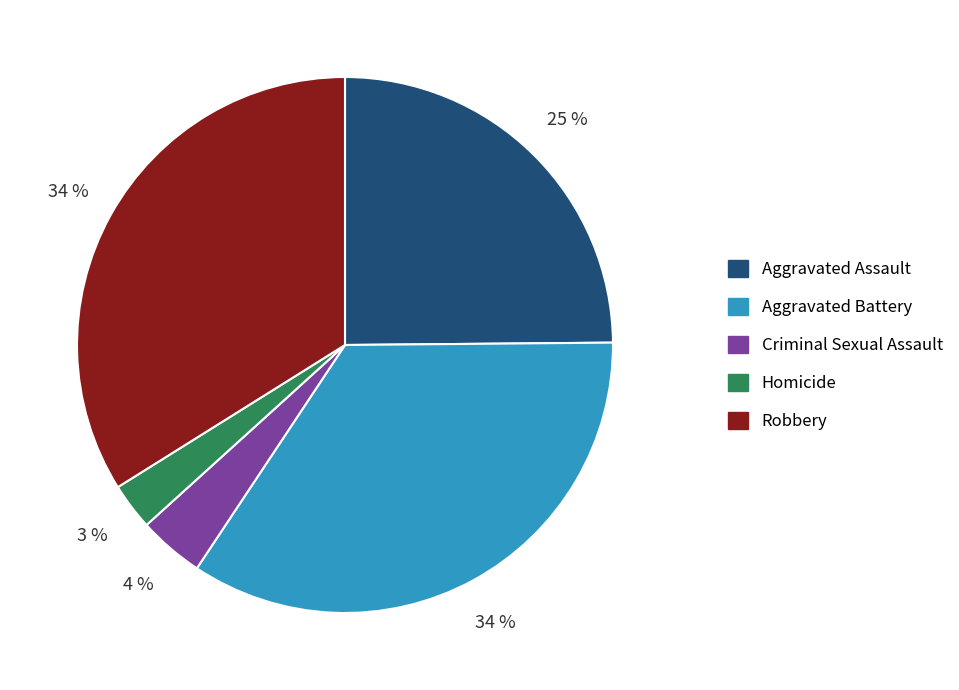

What is the smallest slice in the pie chart?

Homicide